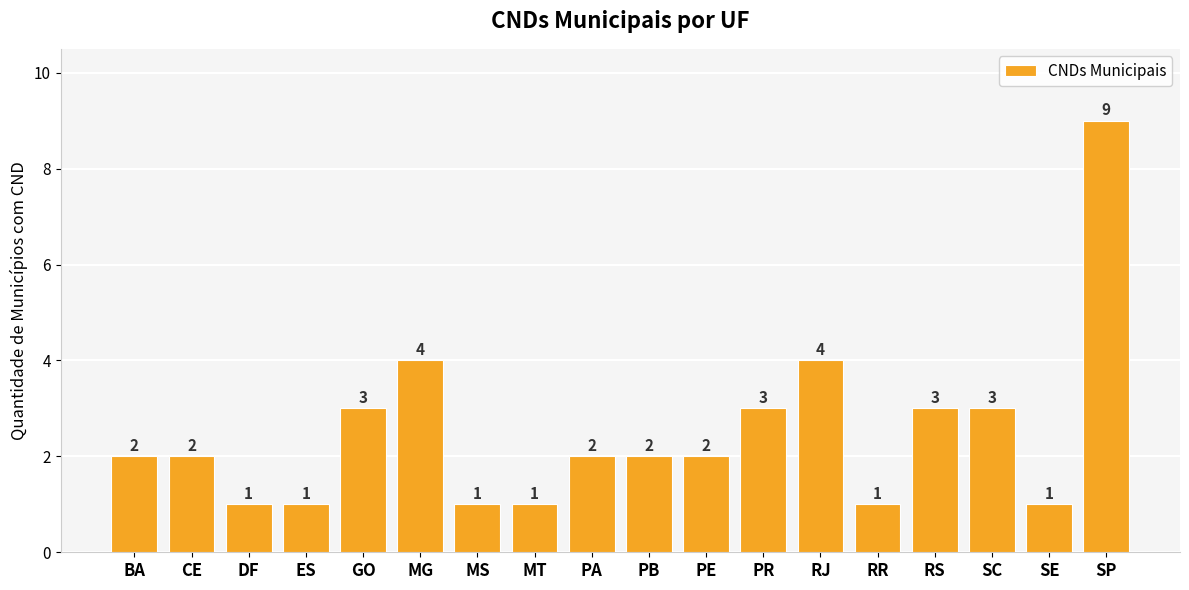

Which category has the highest value across all series?

SP